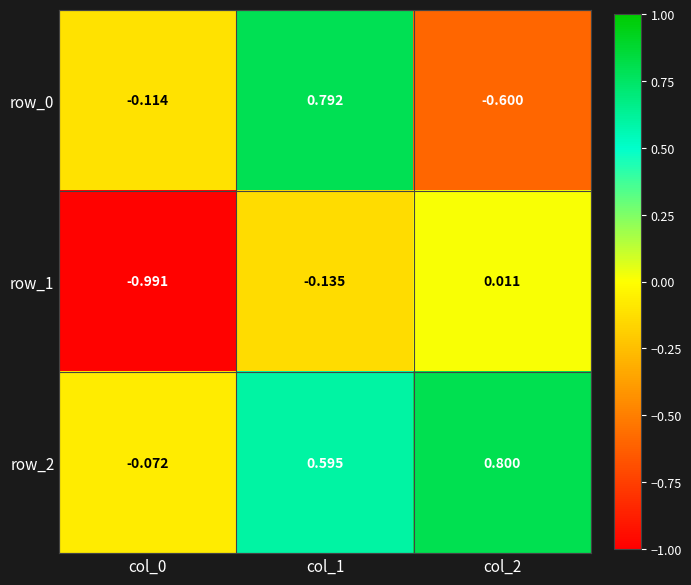

Is the value of row_1 at col_2 greater than the value of row_0 at col_2?

Yes